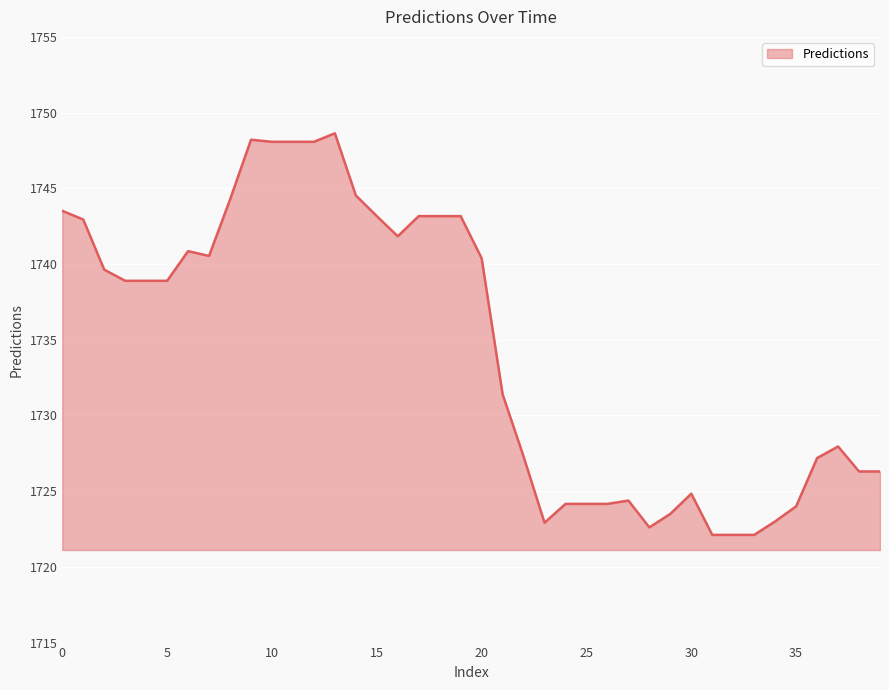

What is the greatest value displayed?

1748.6